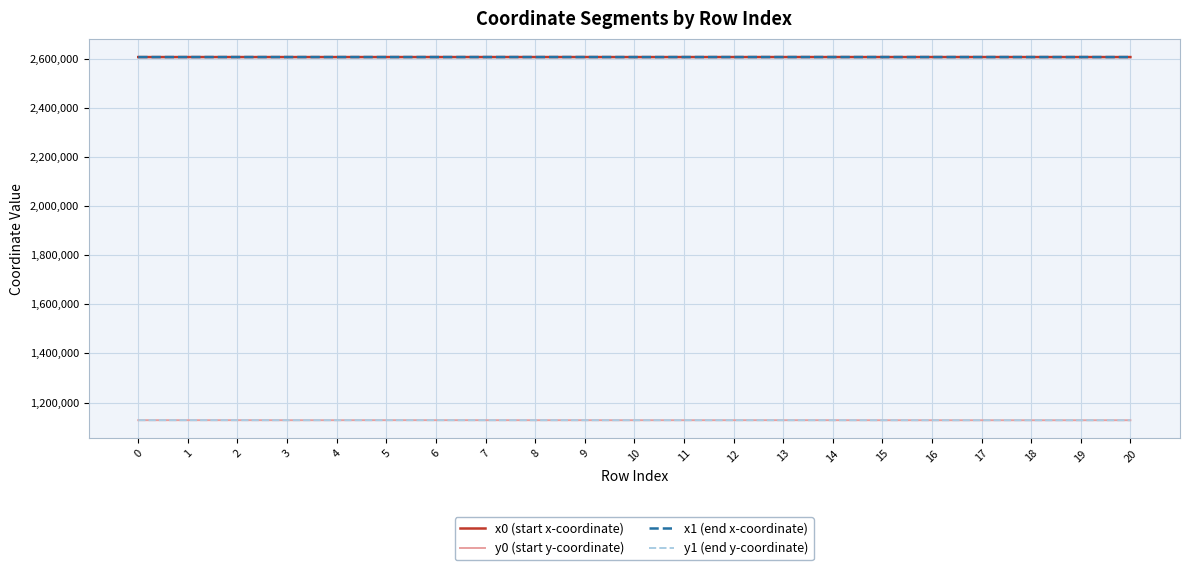

Is the value of x1 (end x-coordinate) at 5 greater than the value of y1 (end y-coordinate) at 15?

Yes